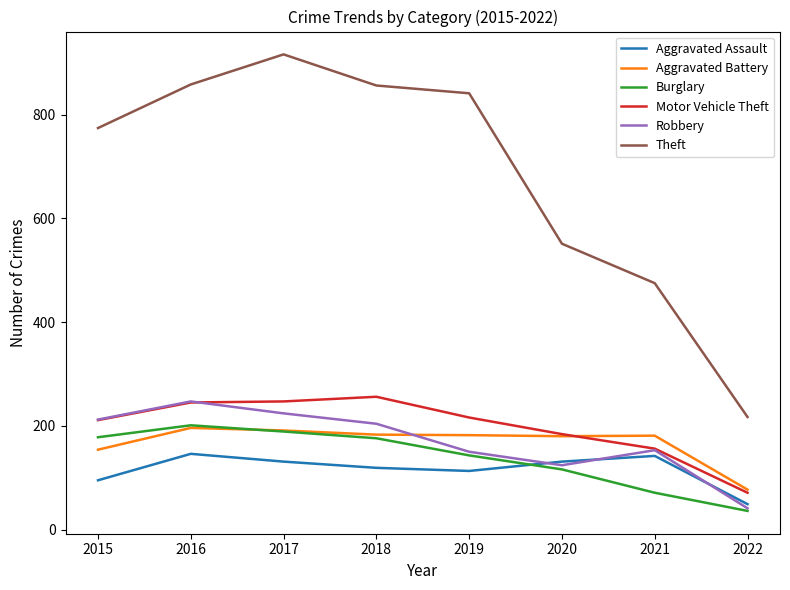

What are all the series names shown in the legend?

Aggravated Assault, Aggravated Battery, Burglary, Motor Vehicle Theft, Robbery, Theft